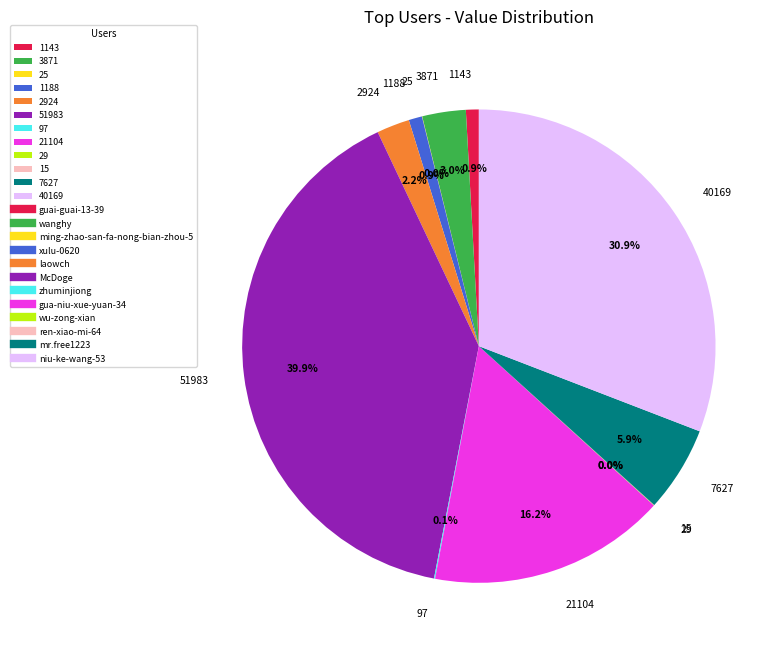

Is there a majority slice in this chart?

No